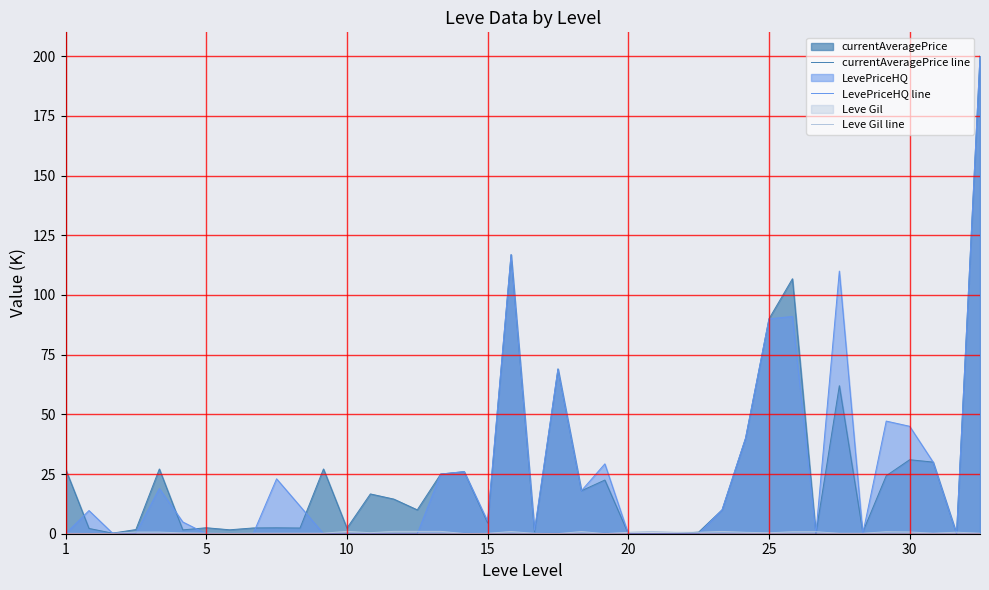

Which category has the lowest value in the Leve Gil line series?

21